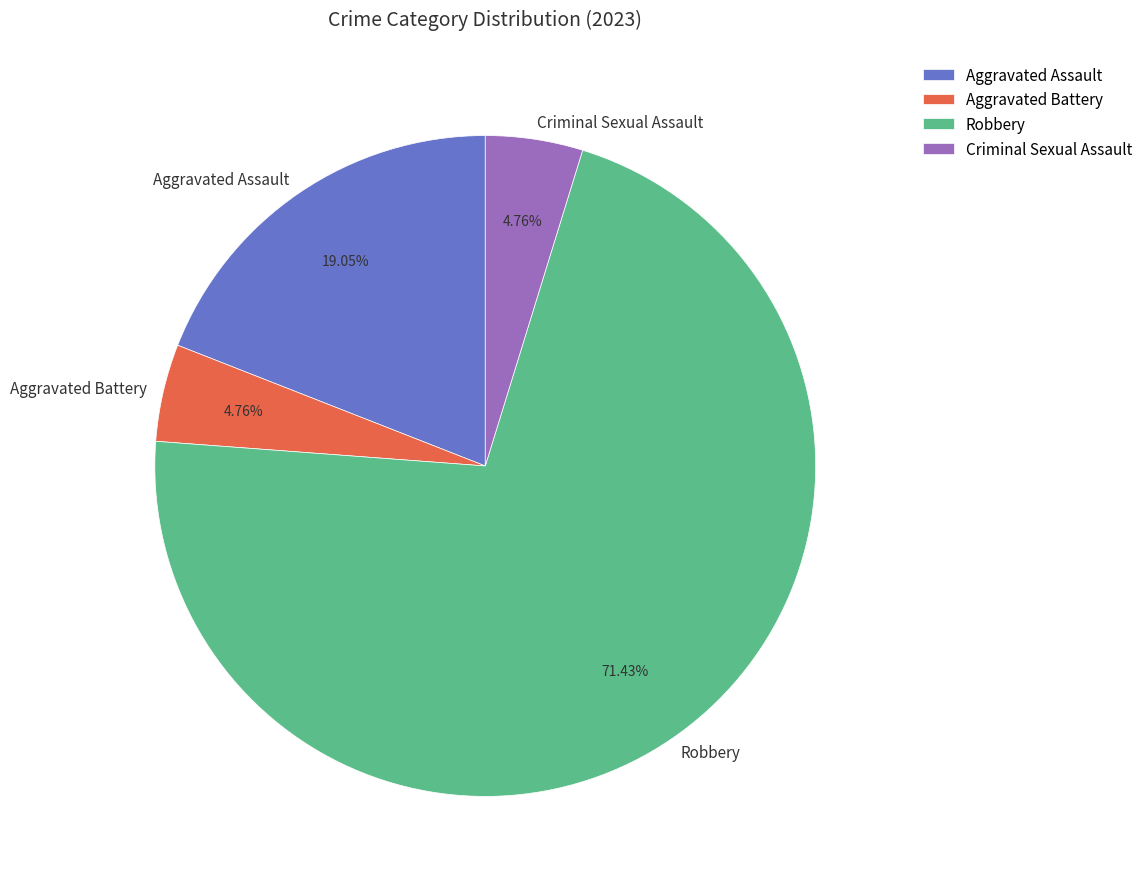

How many segments does this pie chart have?

4